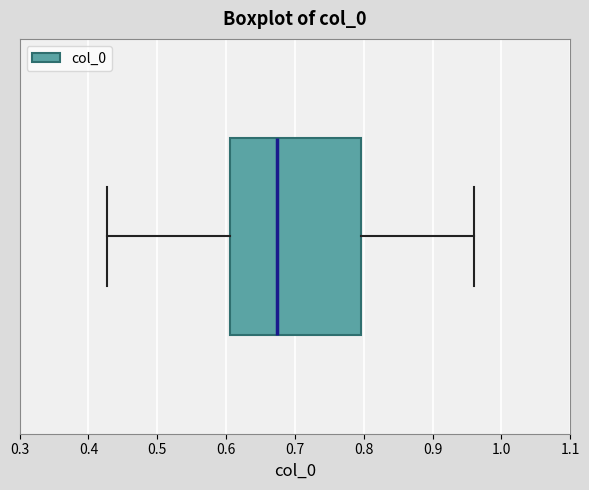

Read this box plot against the x-axis: the position of the median line, the range covered by the box, and the ends of both whiskers. The values are not printed on the chart, so give them approximately, as read against the axis.

median 0.67, box 0.61 to 0.80, whiskers 0.43 to 0.96